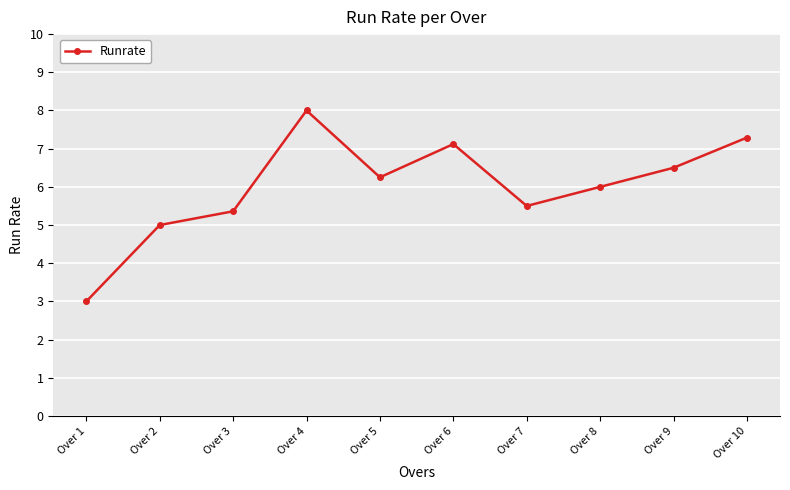

What is the difference between the maximum and minimum values?

5.0